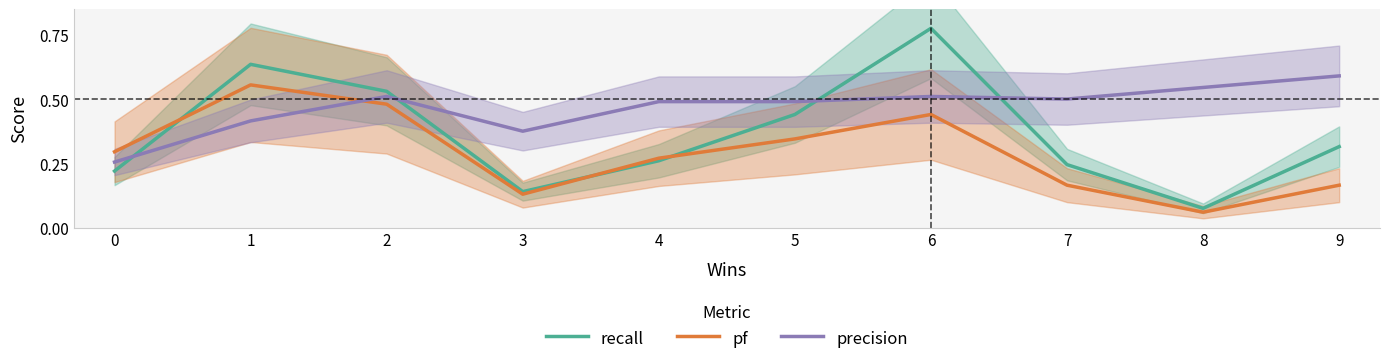

The precision series shows 0.5 at 3. True or false?

False